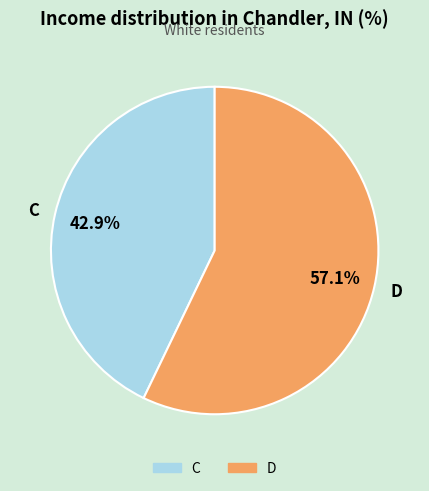

What is the smallest slice in the pie chart?

C